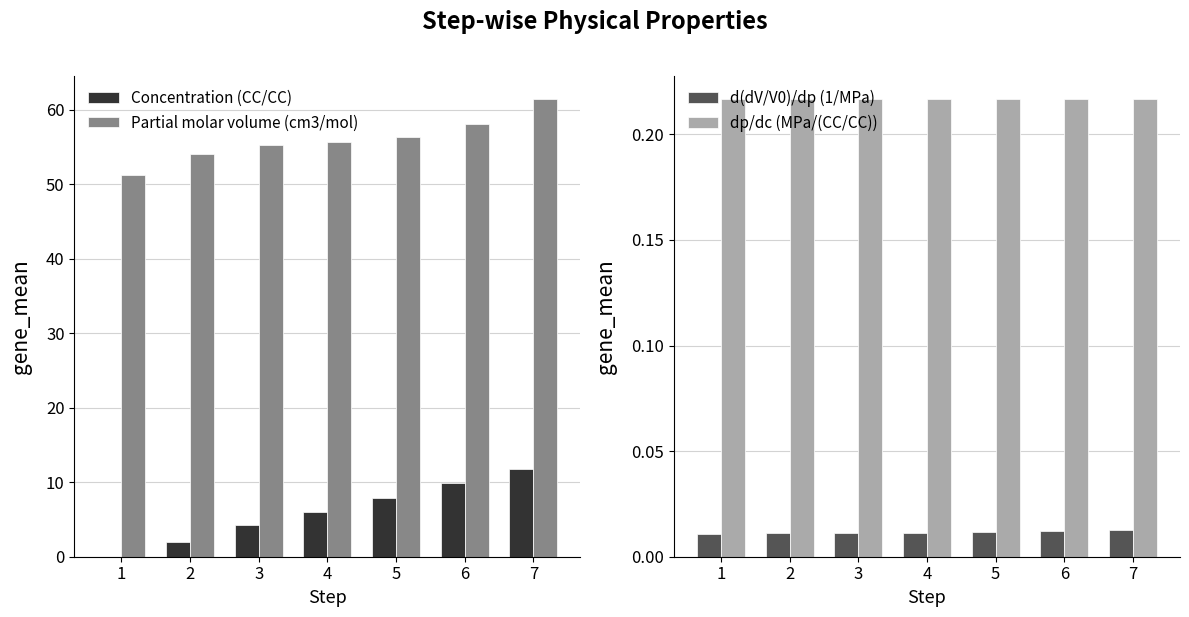

What is the spread (max minus min) of values at 3?

55.2